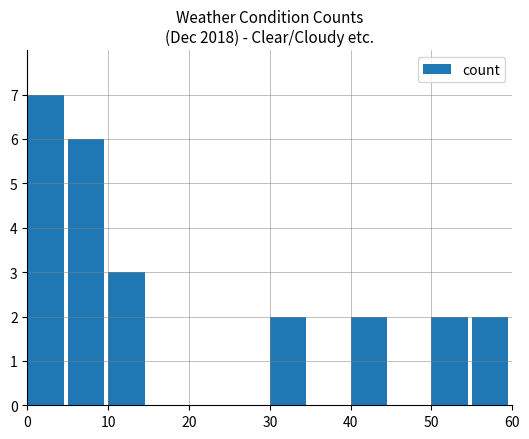

What is the value of the 4th bar from the left?

2